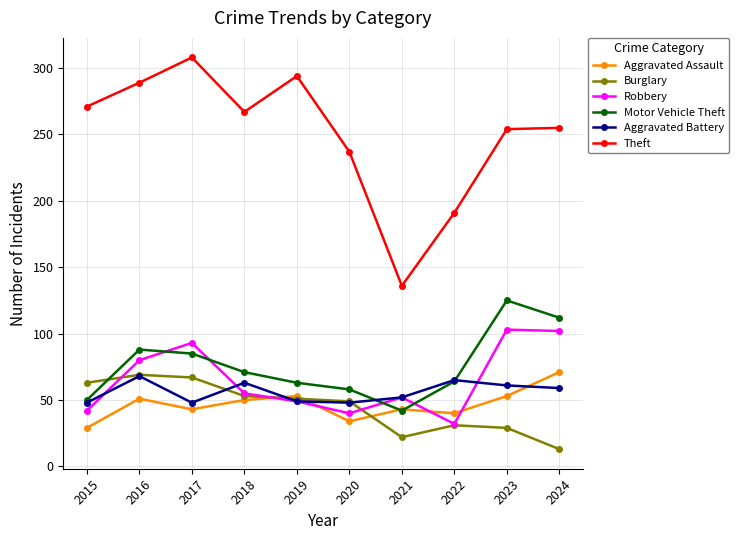

The Motor Vehicle Theft series shows 68 at 2015. True or false?

False